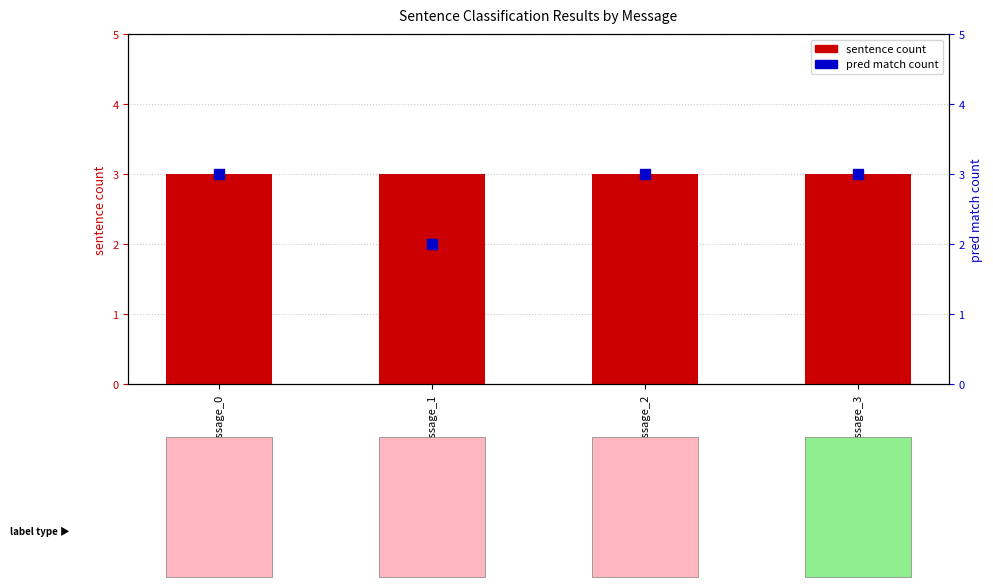

What are all the series names shown in the legend?

sentence count, pred match count